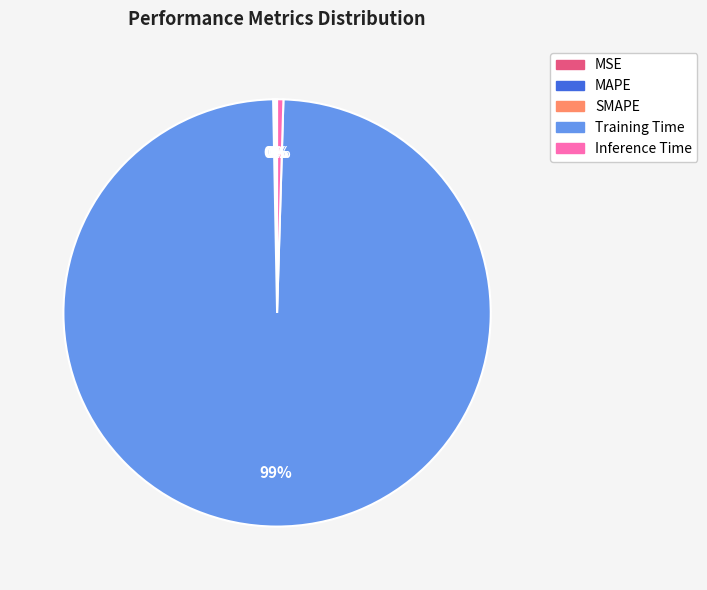

Is Training Time the majority of the pie?

Yes